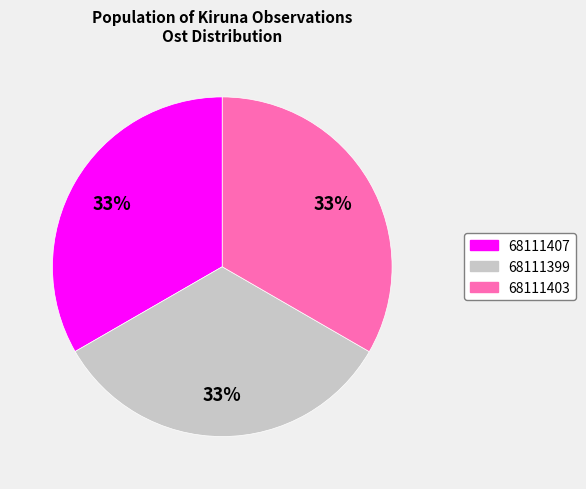

Is it true that 68111403 is 27% of the pie?

False